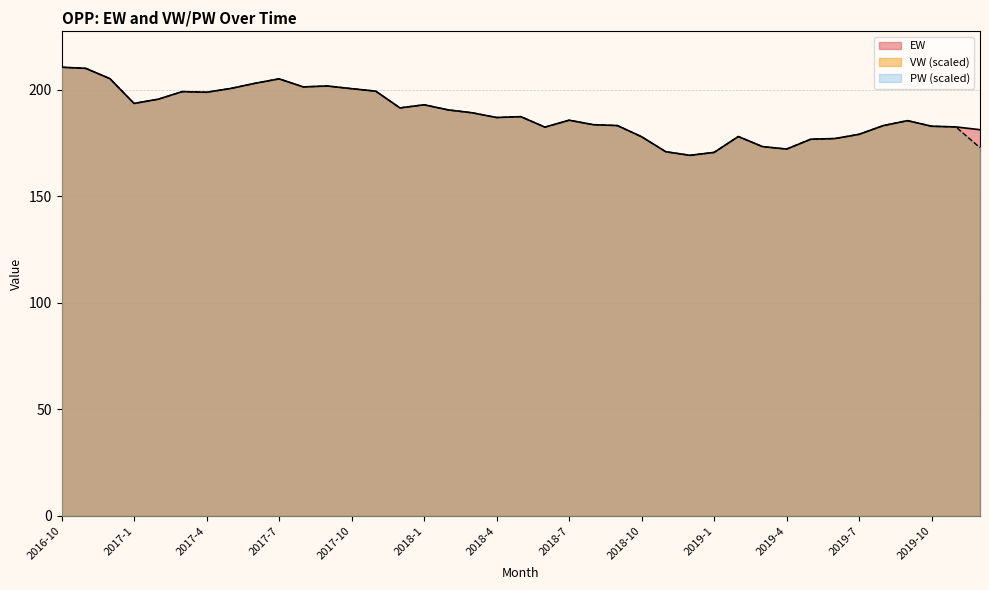

Rank the categories by VW value from highest to lowest.

2016-10, 2016-11, 2016-12, 2017-7, 2017-6, 2017-9, 2017-8, 2017-5, 2017-10, 2017-11, 2017-3, 2017-4, 2017-2, 2017-1, 2018-1, 2017-12, 2018-2, 2018-3, 2018-5, 2018-4, 2018-7, 2019-9, 2018-8, 2018-9, 2019-8, 2019-10, 2019-11, 2018-6, 2019-7, 2019-2, 2018-10, 2019-6, 2019-5, 2019-3, 2019-12, 2019-4, 2018-11, 2019-1, 2018-12